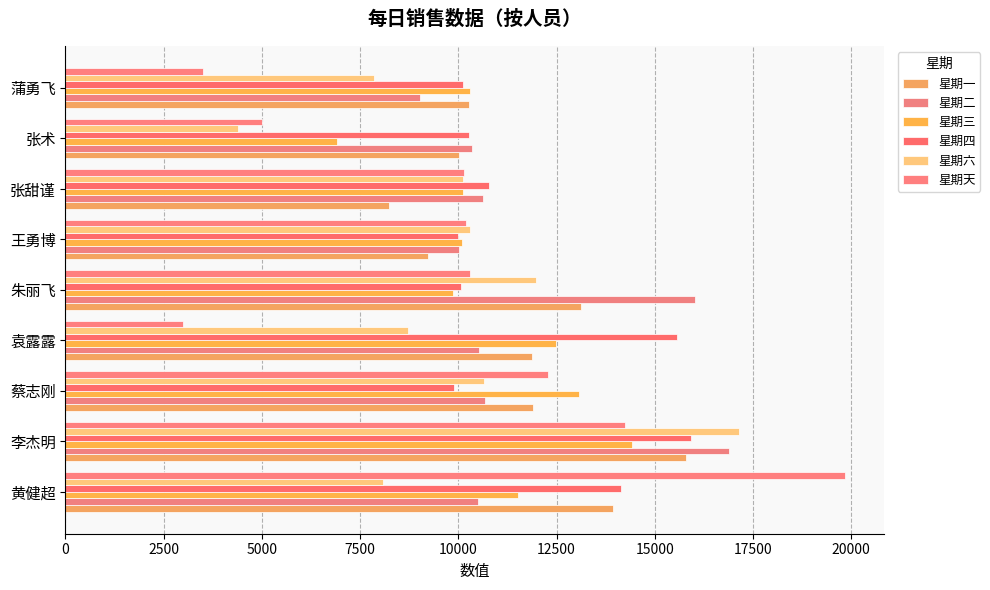

How many values in the 星期三 series are below 10292?

4